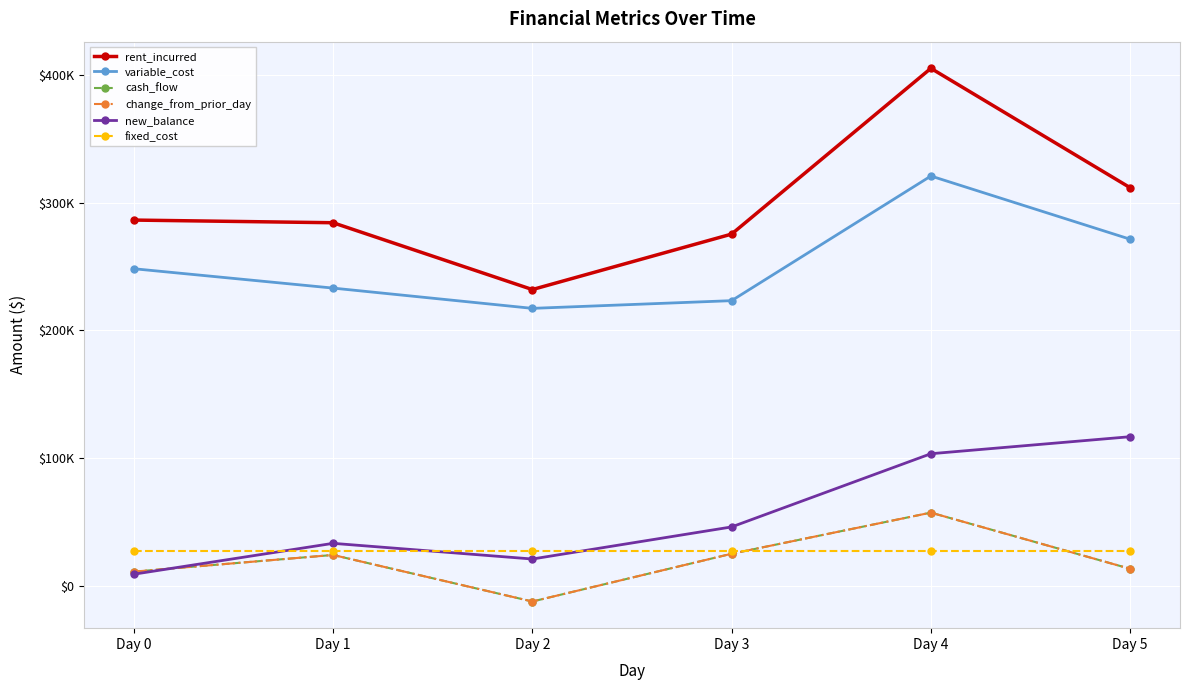

What is the sum of the variable_cost values at Day 3 and Day 2?

440568.8